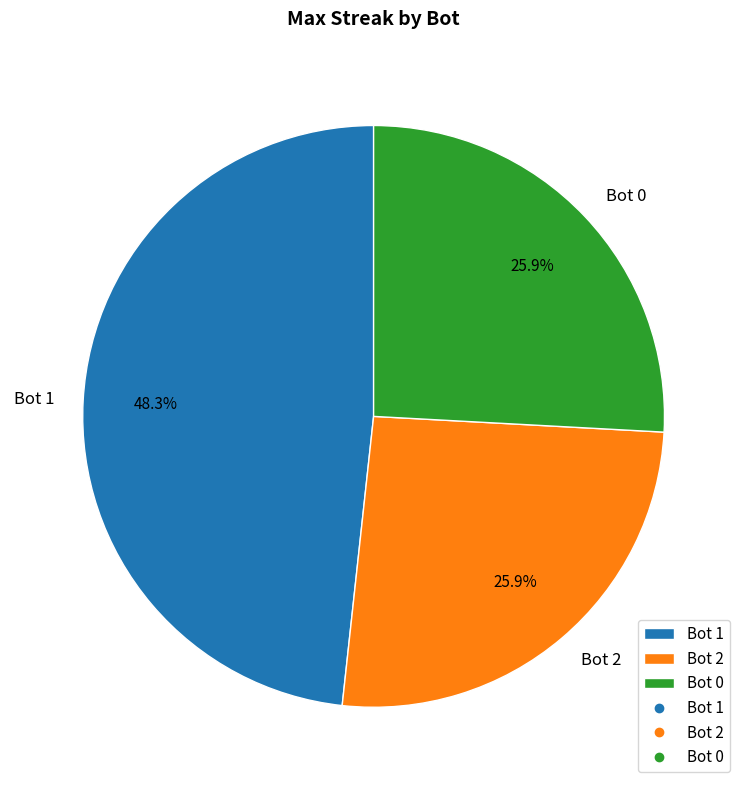

Is the sum of Bot 0 and Bot 2 greater than half?

Yes